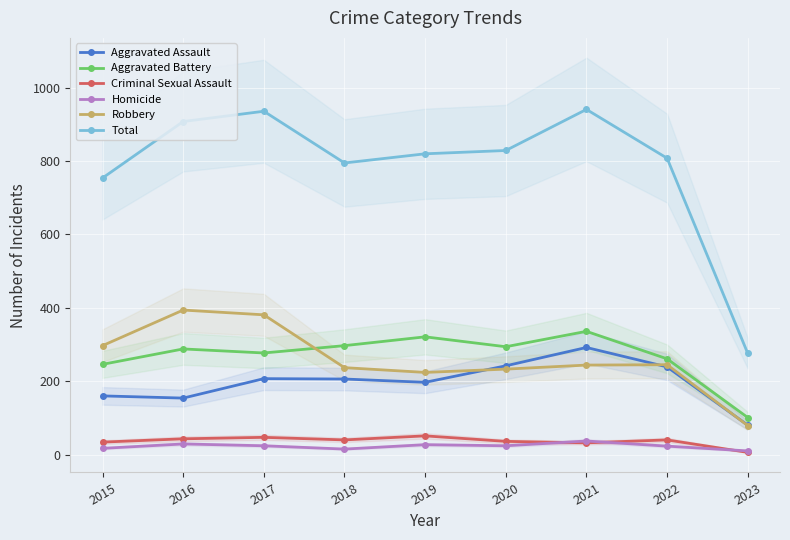

True or false: Aggravated Battery and Criminal Sexual Assault intersect in this chart.

False